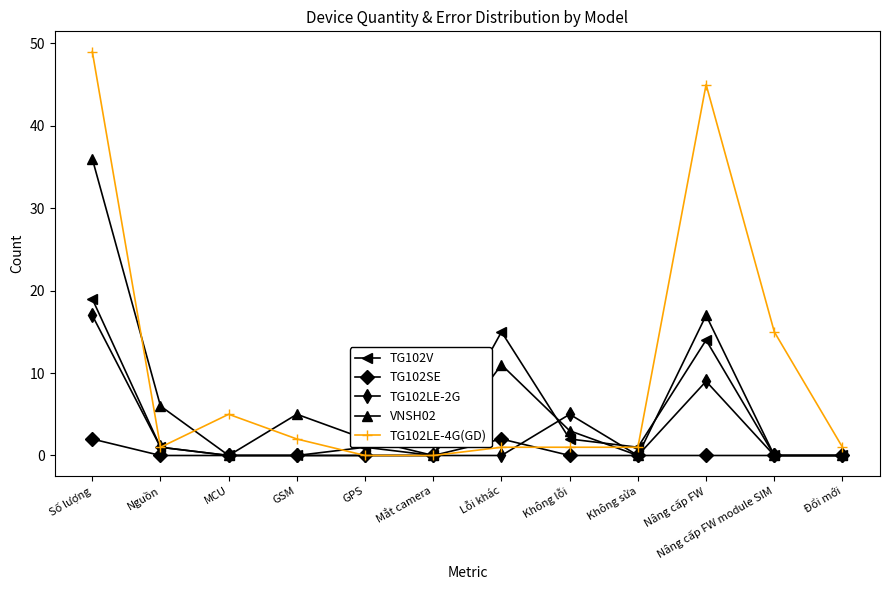

Is it true that TG102V equals 0 at MCU?

True